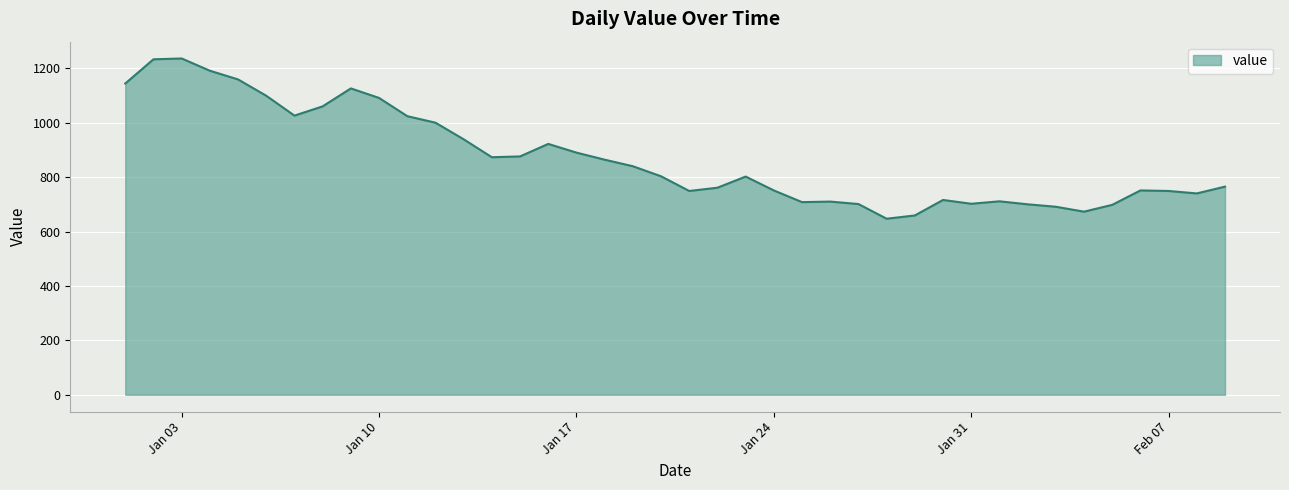

What is the difference between the maximum and minimum values?

589